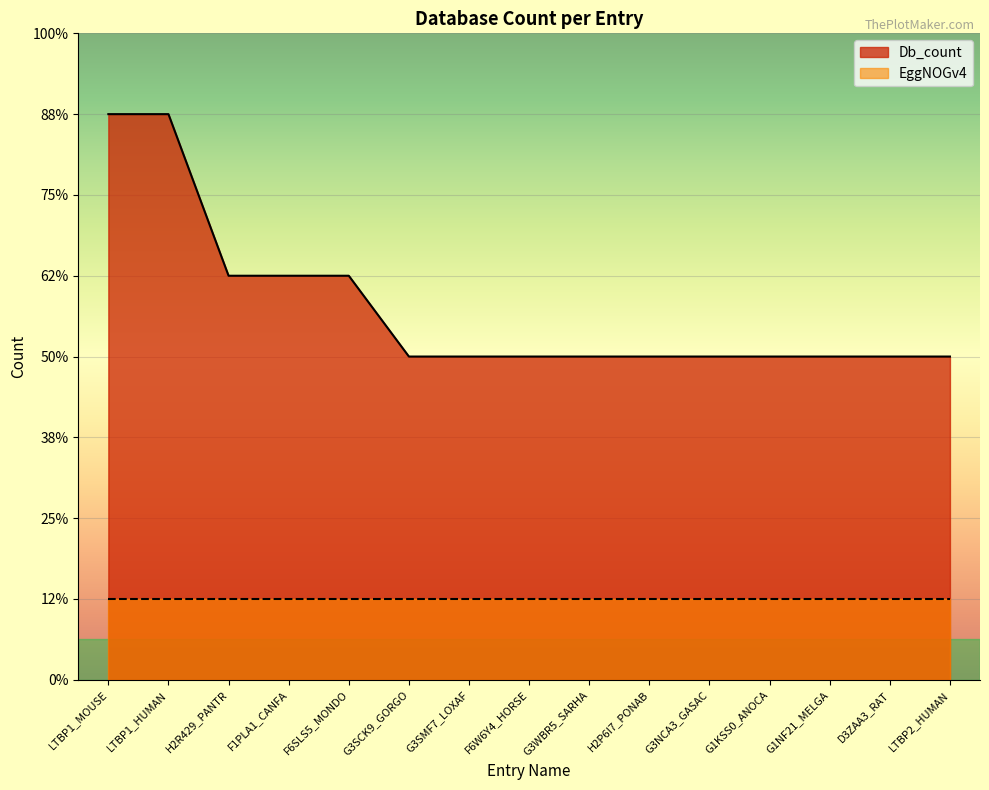

Reading left to right, transcribe all the data shown in this chart.

7	7	5	5	5	4	4	4	4	4	4	4	4	4	4